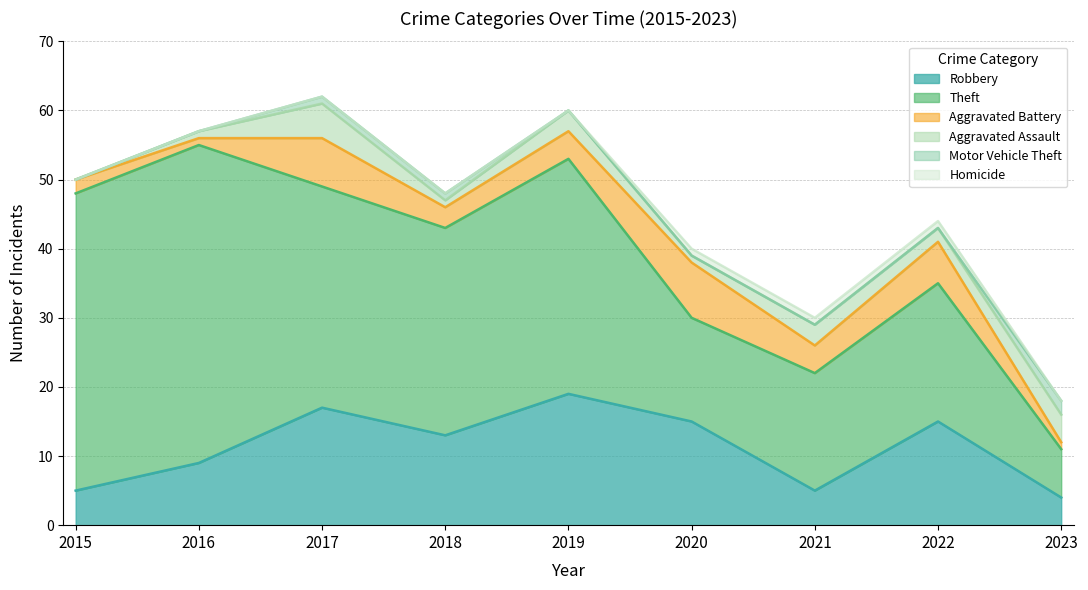

What is the difference between the Theft values at 2021 and 2015?

26